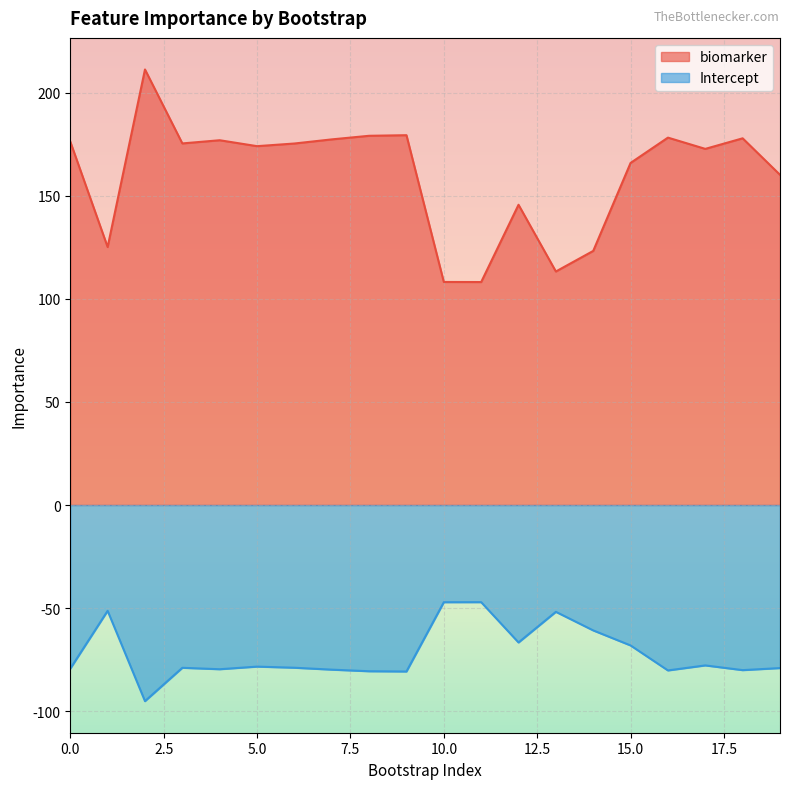

At which label does Intercept first exceed -78?

1